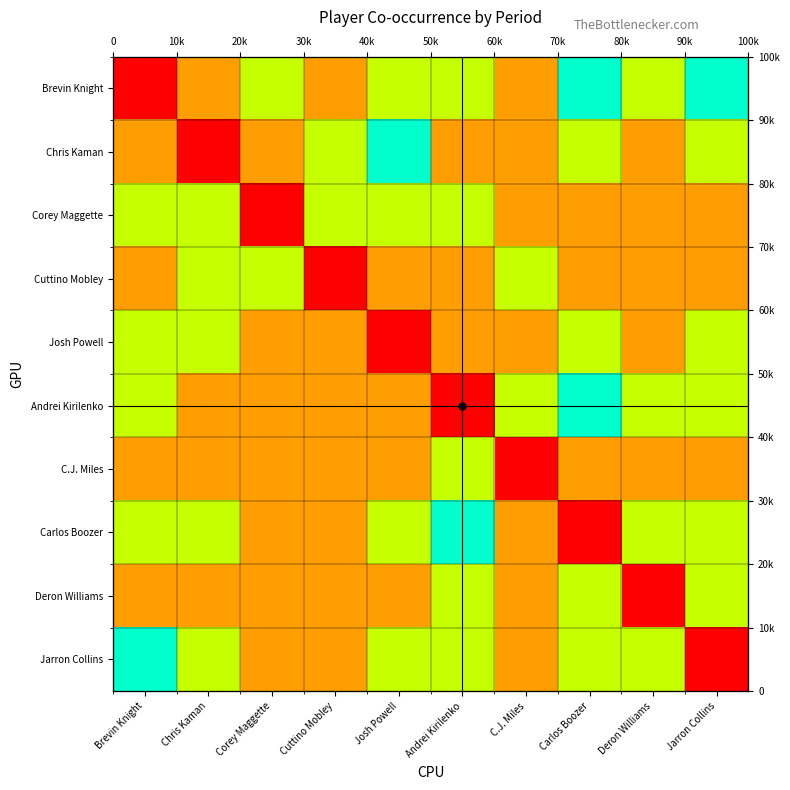

At how many categories does at least one series exceed 99536?

5